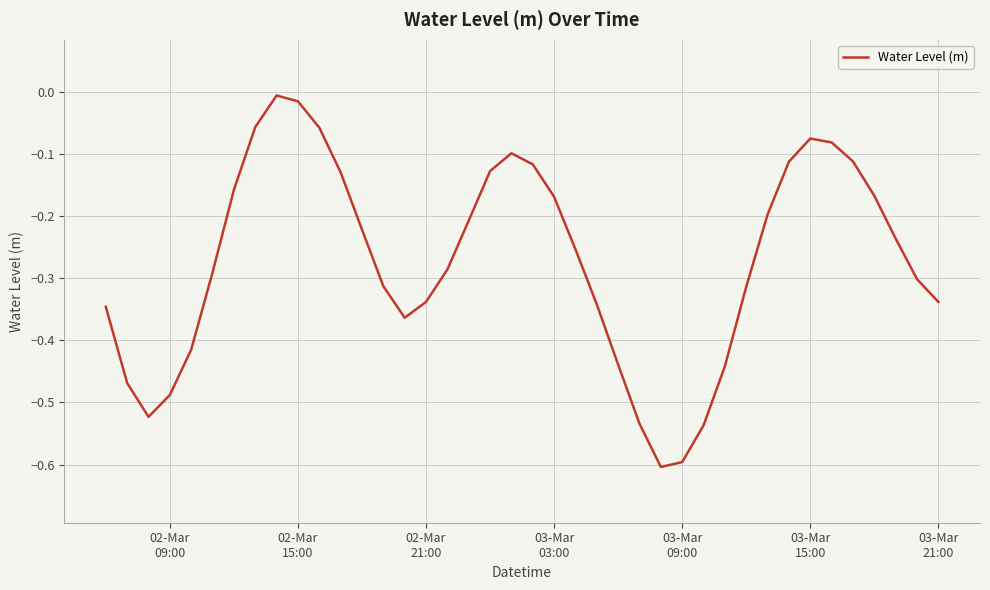

What is the minimum value shown in the chart?

-0.6